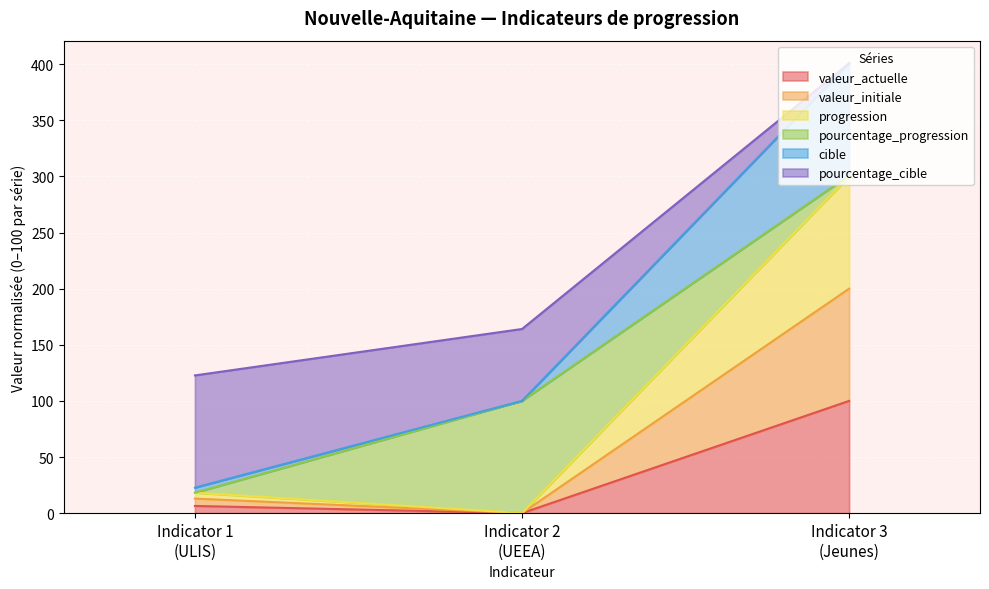

What is the maximum value shown in the chart?

400.9